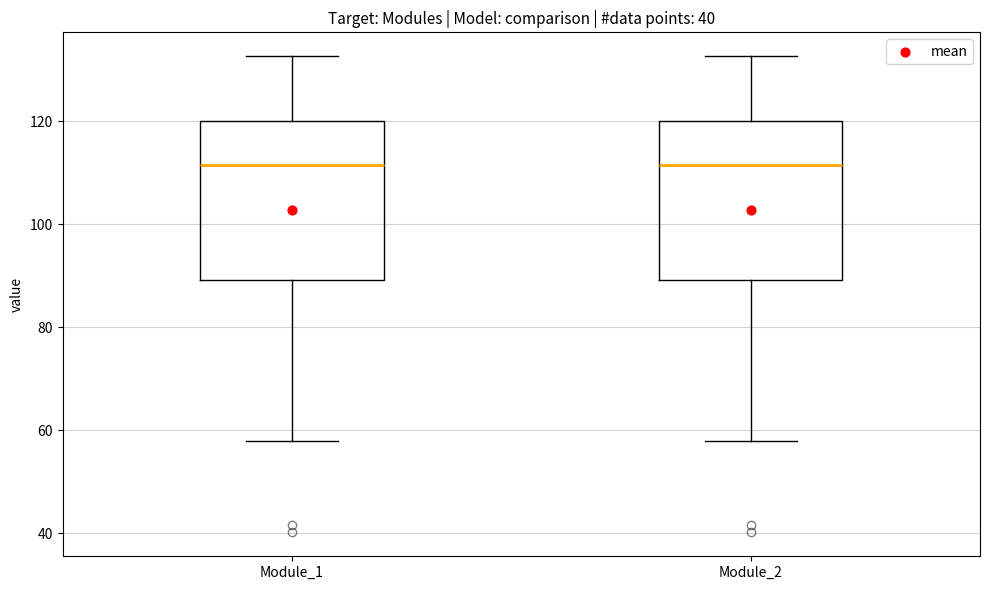

Reading left to right, transcribe this box plot: for each box, give where its median line is, the range the box spans, and where its two whiskers end, as read against the y-axis. The values are not printed on the chart, so give them approximately, as read against the axis.

Module_1: median 112, box 90 to 120, whiskers 58 to 132
Module_2: median 112, box 90 to 120, whiskers 58 to 132